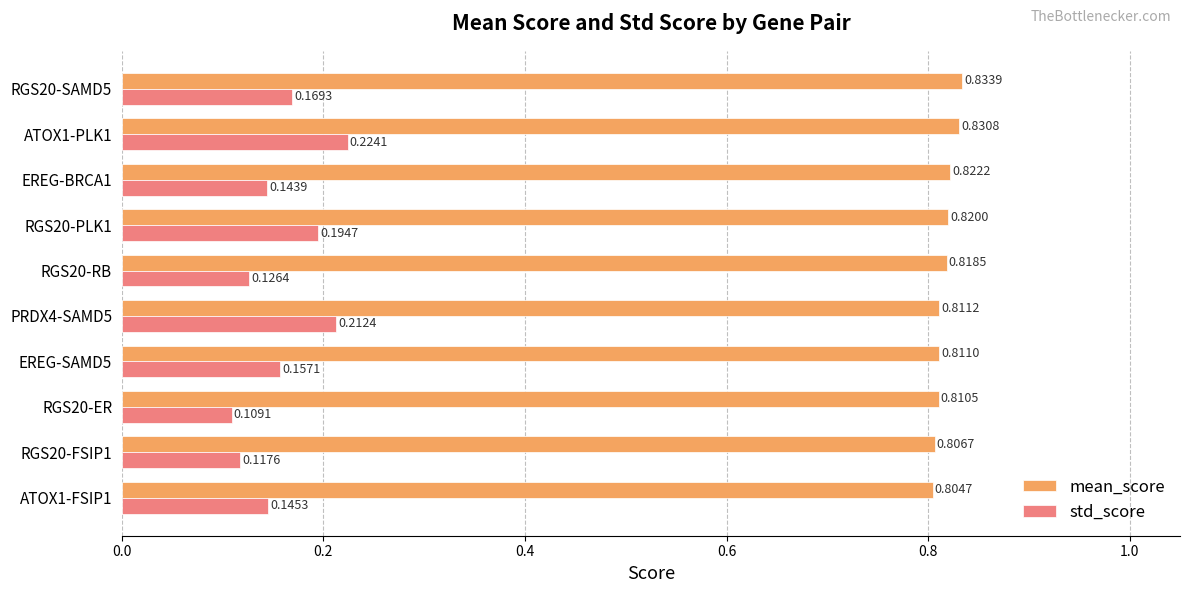

At which category is the sum across all series the highest?

ATOX1-PLK1